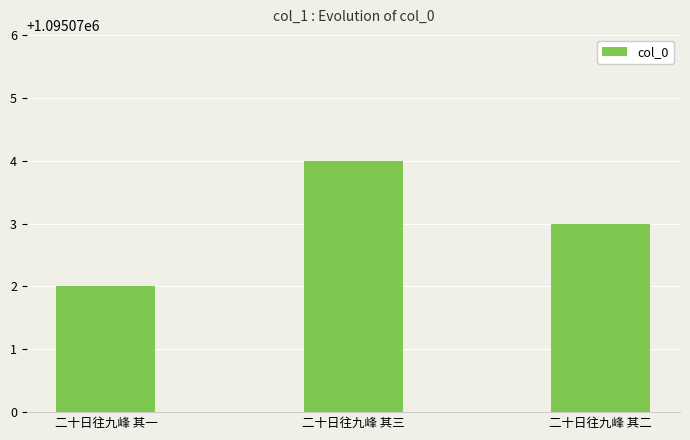

What is the sum of all values?

3285219